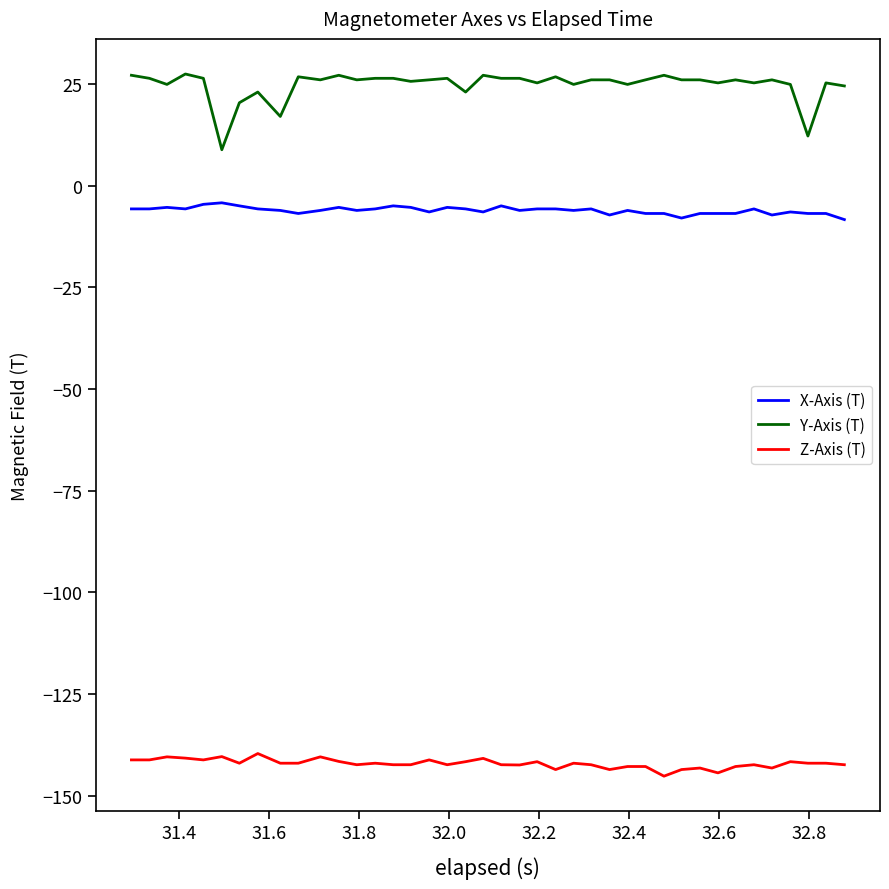

How many categories are shown in the chart?

40